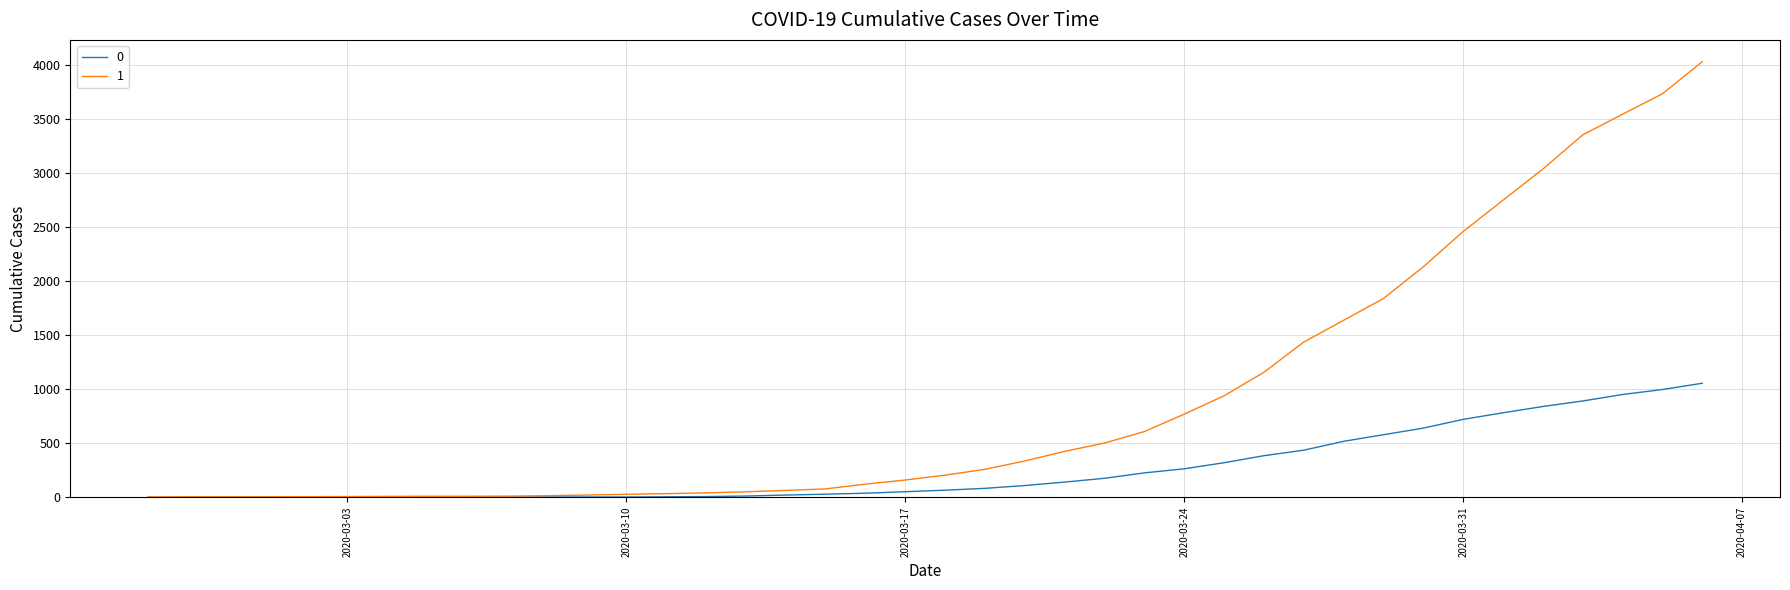

Rank the series by their maximum value, from highest to lowest.

1, 0